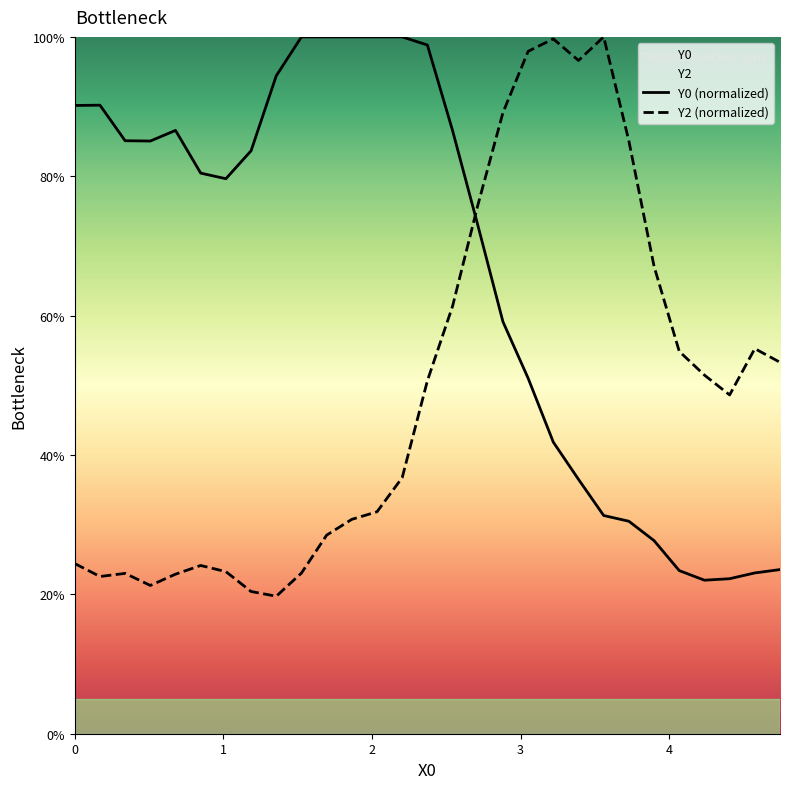

Which series has the widest spread of values?

Y2 (normalized)